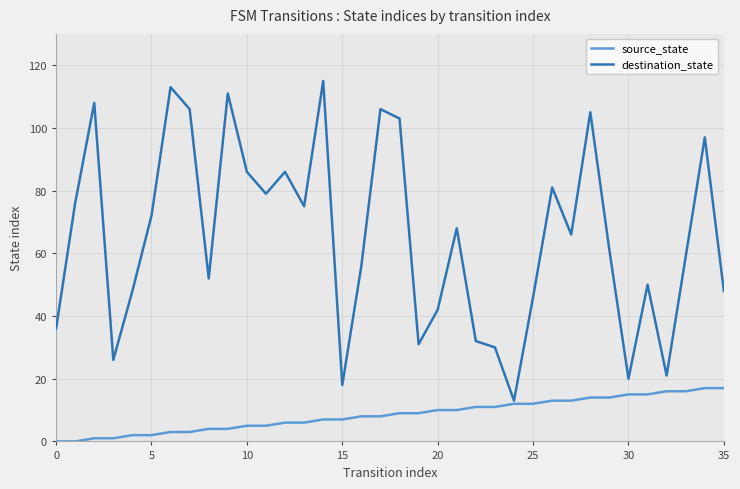

What is the maximum value shown in the chart?

115